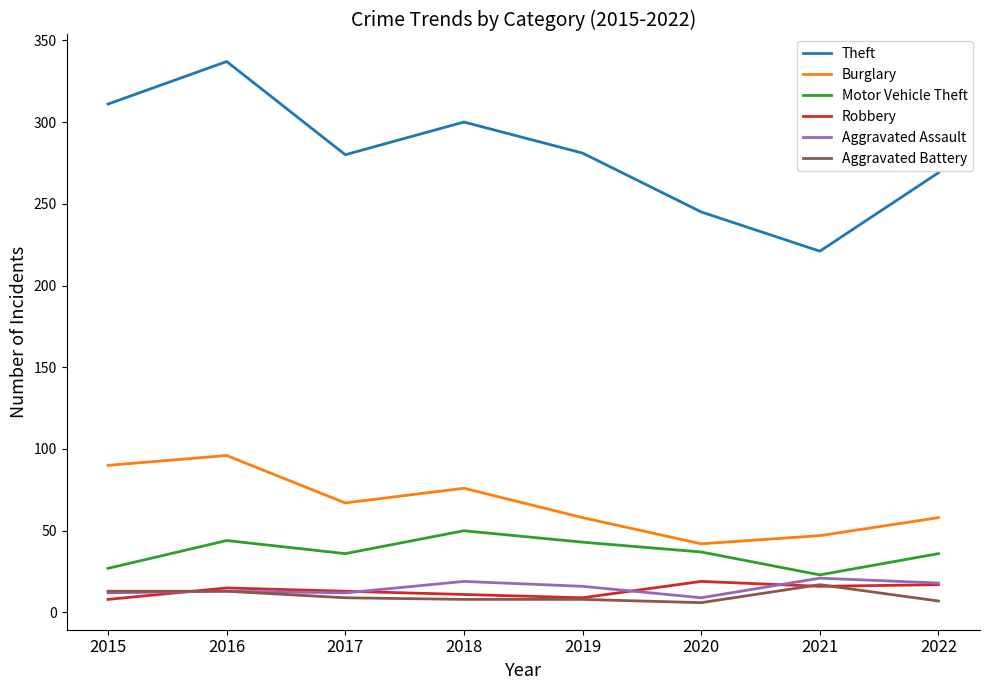

True or false: Burglary has a value of 42 at 2020.

True